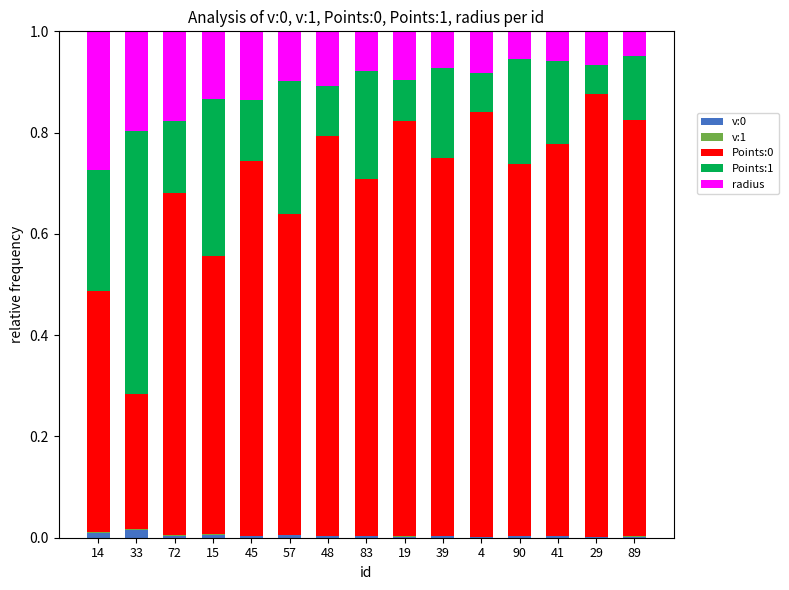

The v:0 series shows 0.0 at 72. True or false?

True